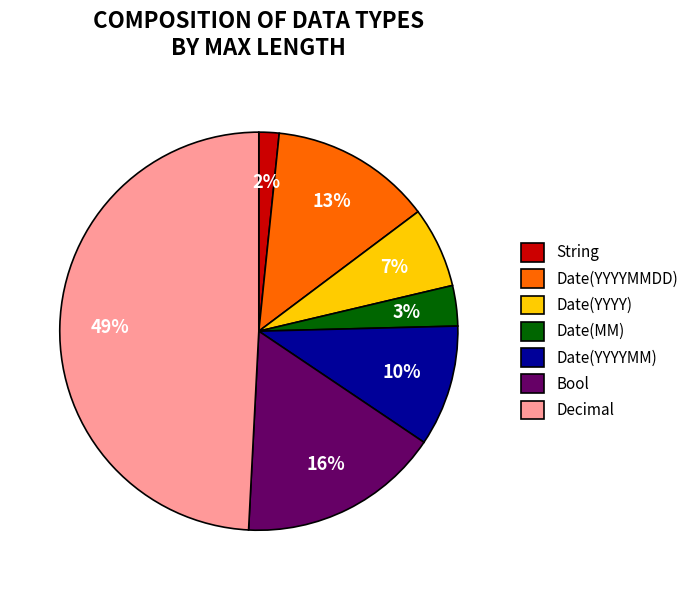

To the nearest percent, what is the difference between the Bool and Decimal slice percentages?

33%